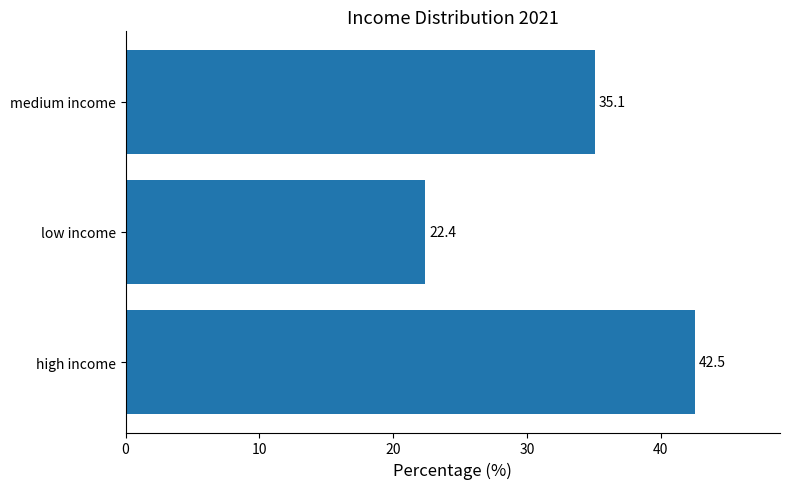

Reading bottom to top, transcribe all the data shown in this chart.

42.5	22.4	35.1